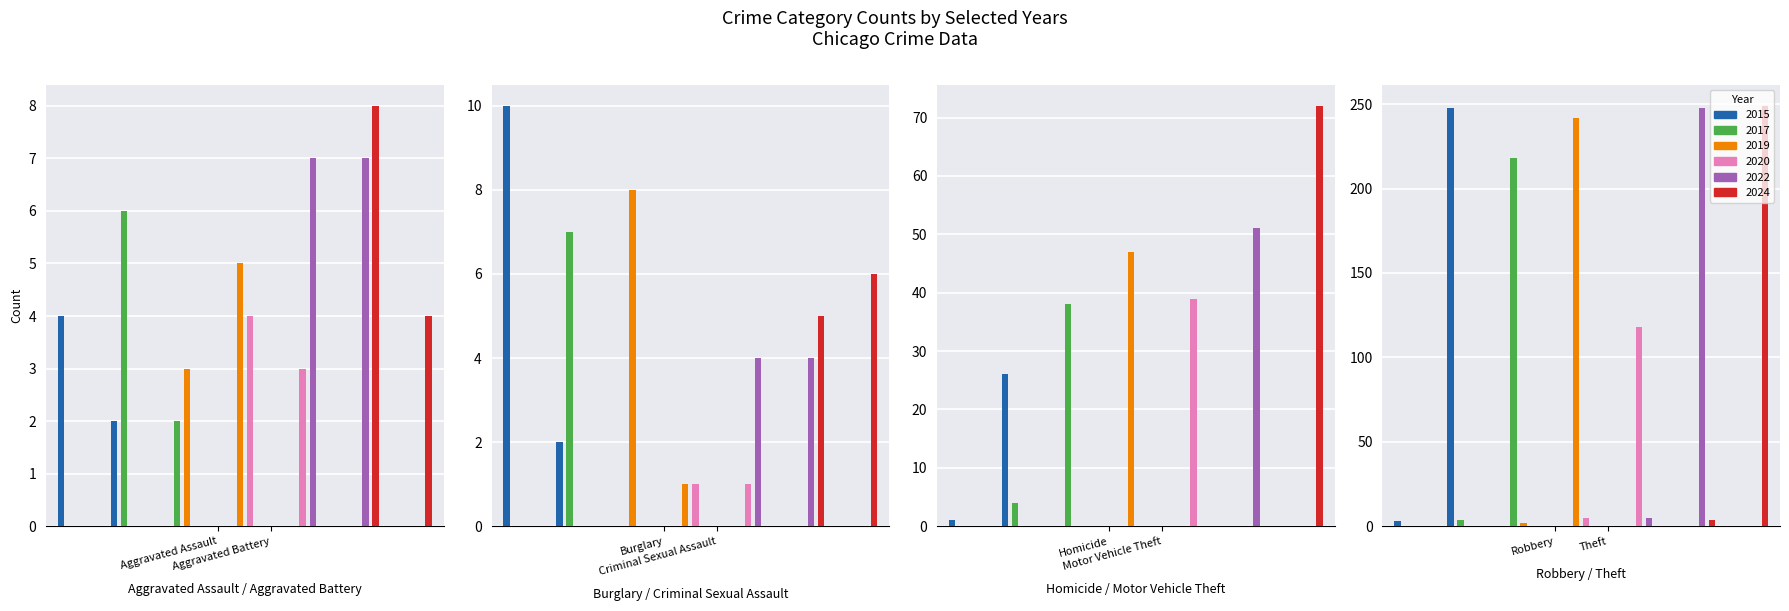

What is the sum of all 2020 values?

171